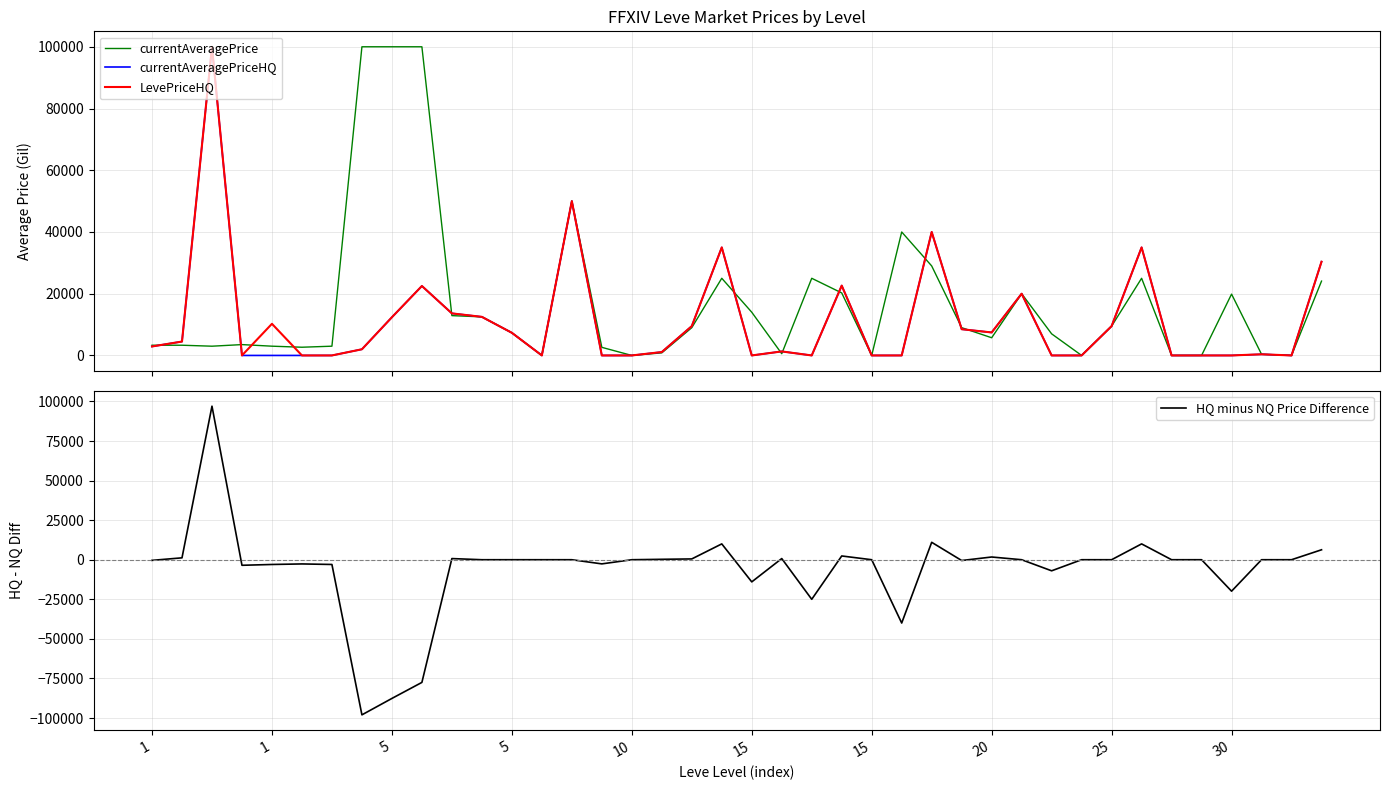

Reading left to right, transcribe all the data shown in this chart.

currentAveragePrice: 3307.0	3309.0	2996.0	3515.0	3000.0	2661.0	2999.0	100000.0	100000.0	100000.0	12900.0	12500.0	7336.8	0.0	50000.0	2625.0	0.0	837.3	9000.0	25000.0	14000.0	564.8	25000.0	20250.0	0.0	40000.0	28998.5	9000.0	5732.1	20000.0	6999.0	0.0	9499.5	25000.0	0.0	0.0	19874.5	372.0	0.0	24081.7
currentAveragePriceHQ: 2908.6	4500.0	100000.0	0.0	0.0	0.0	0.0	2000.0	12375.0	22500.0	13625.0	12500.0	7336.8	0.0	50000.0	0.0	0.0	1100.0	9500.0	35000.0	0.0	1300.0	0.0	22625.0	0.0	0.0	40000.0	8500.0	7450.0	20000.0	0.0	0.0	9499.5	35000.0	0.0	0.0	0.0	372.0	0.0	30364.0
LevePriceHQ: 2908.6	4500.0	100000.0	0.0	10250.0	0.0	0.0	2000.0	12375.0	22500.0	13625.0	12500.0	7336.8	0.0	50000.0	0.0	0.0	1100.0	9500.0	35000.0	0.0	1300.0	0.0	22625.0	0.0	0.0	40000.0	8500.0	7450.0	20000.0	0.0	0.0	9499.5	35000.0	0.0	0.0	0.0	372.0	0.0	30364.0
HQ minus NQ Price Difference: -398.4	1191.0	97004.0	-3515.0	-3000.0	-2661.0	-2999.0	-98000.0	-87625.0	-77500.0	725.0	0.0	0.0	0.0	0.0	-2625.0	0.0	262.7	500.0	10000.0	-14000.0	735.2	-25000.0	2375.0	0.0	-40000.0	11001.5	-500.0	1717.9	0.0	-6999.0	0.0	0.0	10000.0	0.0	0.0	-19874.5	0.0	0.0	6282.3